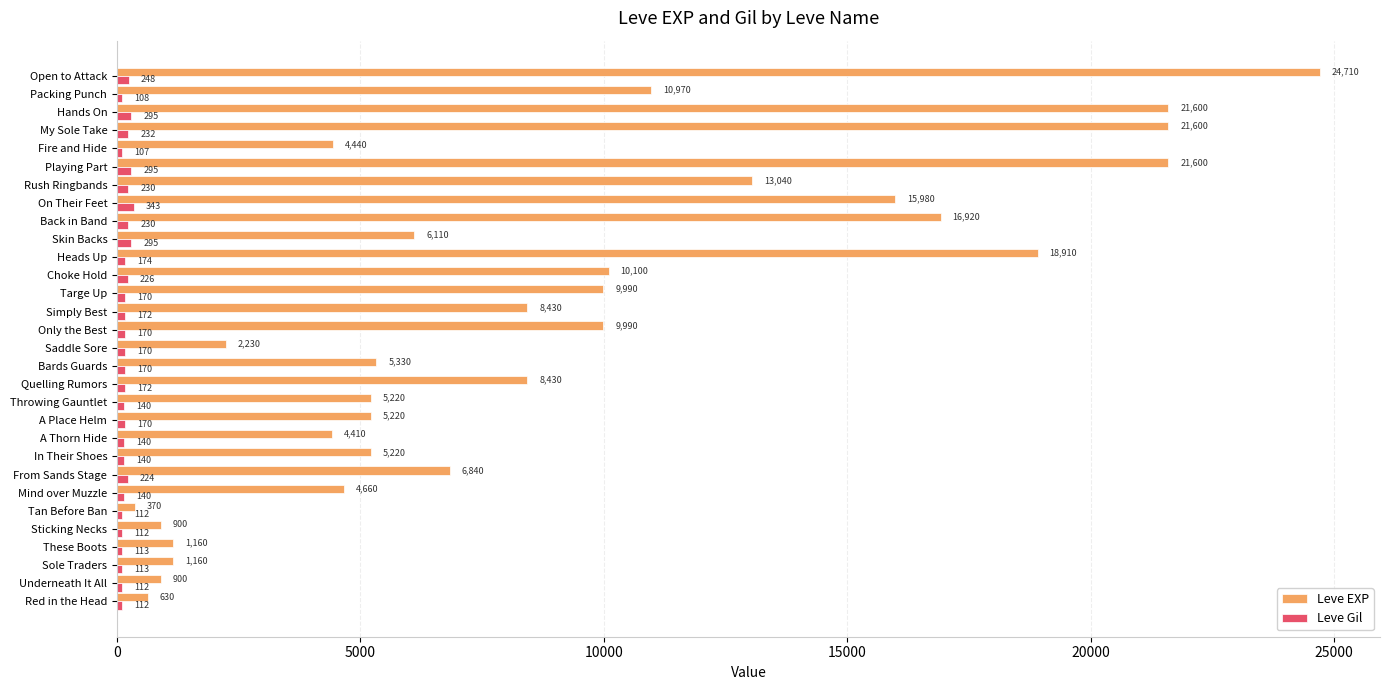

Is the value of Leve EXP at Choke Hold greater than the value of Leve Gil at Playing Part?

Yes